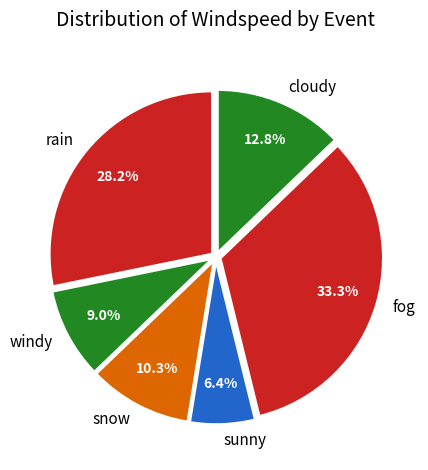

What is the ratio of the value at rain to the value at sunny?

4.4